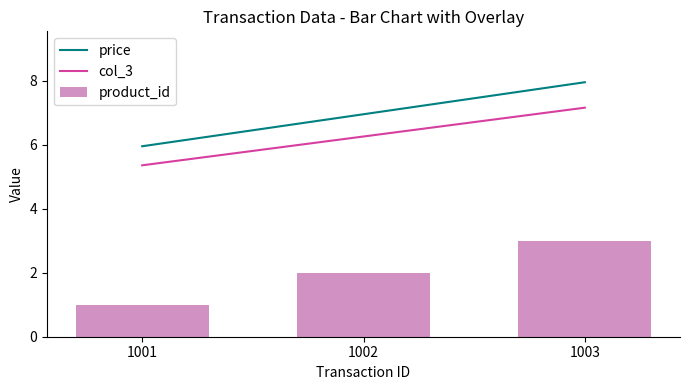

Which series has the widest spread of values?

price